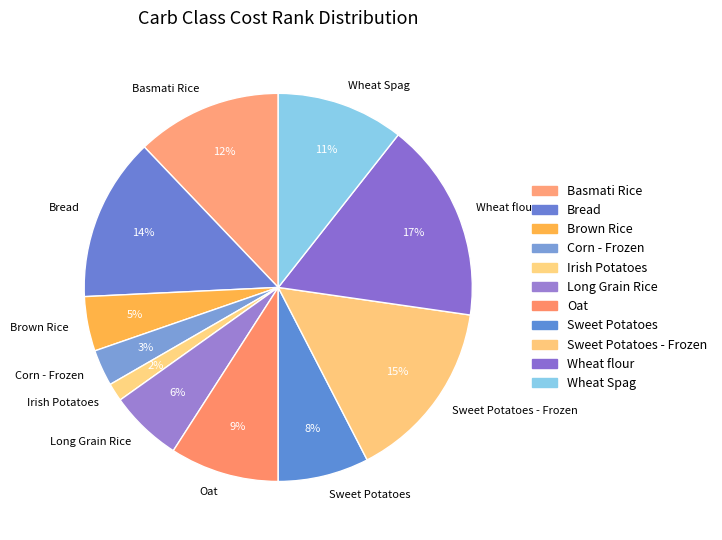

Is there any slice that represents more than half of the pie?

No